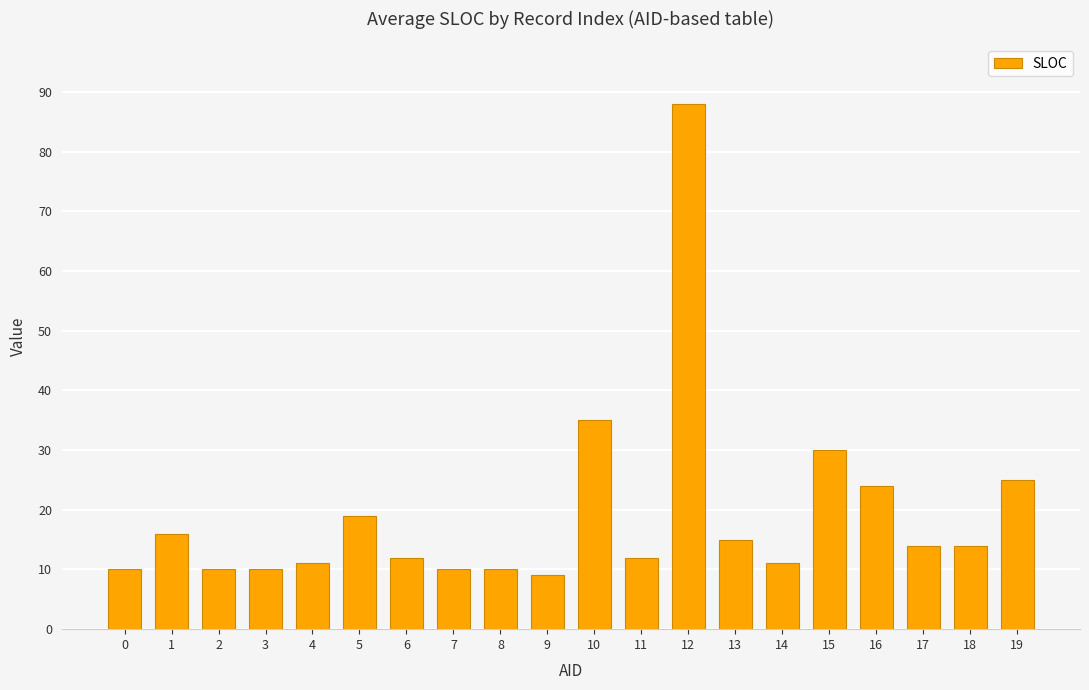

Is it true that the value at 5 is 19?

True